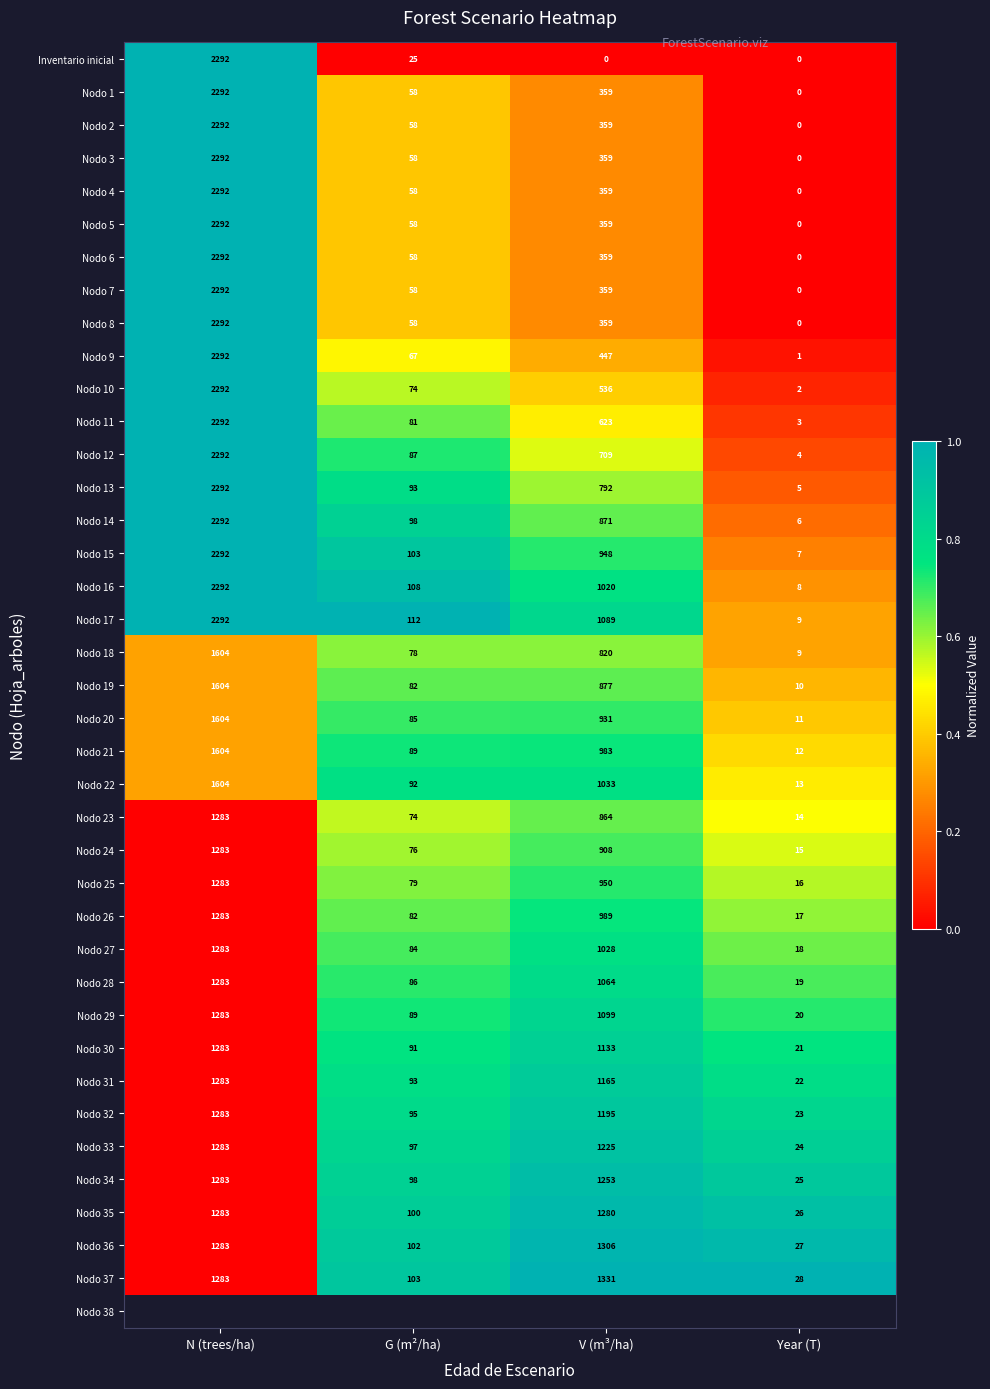

List the labels in order of Nodo 32 value, largest first.

N (trees/ha), V (m³/ha), G (m²/ha), Year (T)